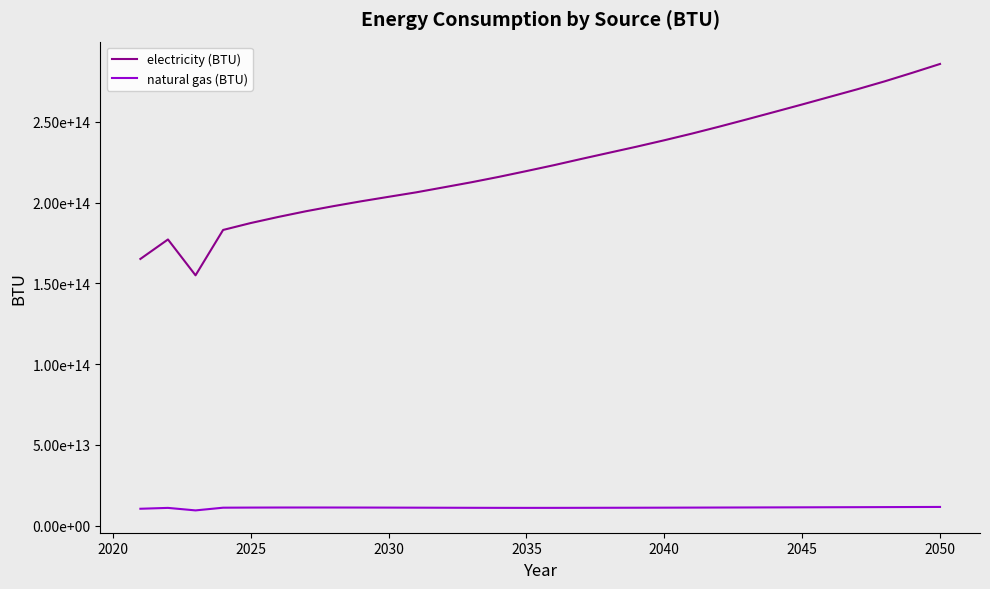

True or false: natural gas (BTU) and electricity (BTU) cross at least once.

False